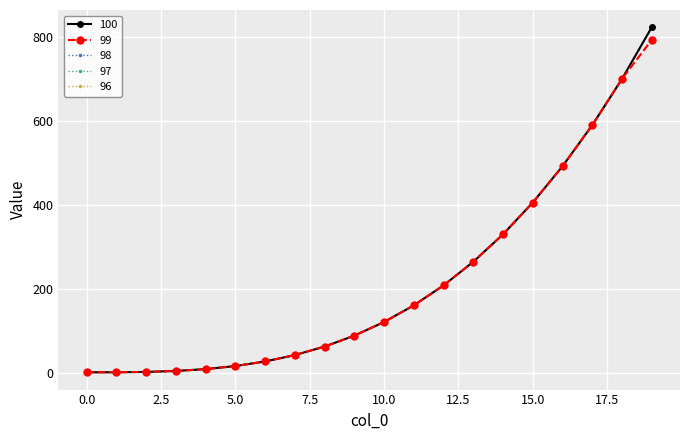

How many lines are shown in the chart?

5